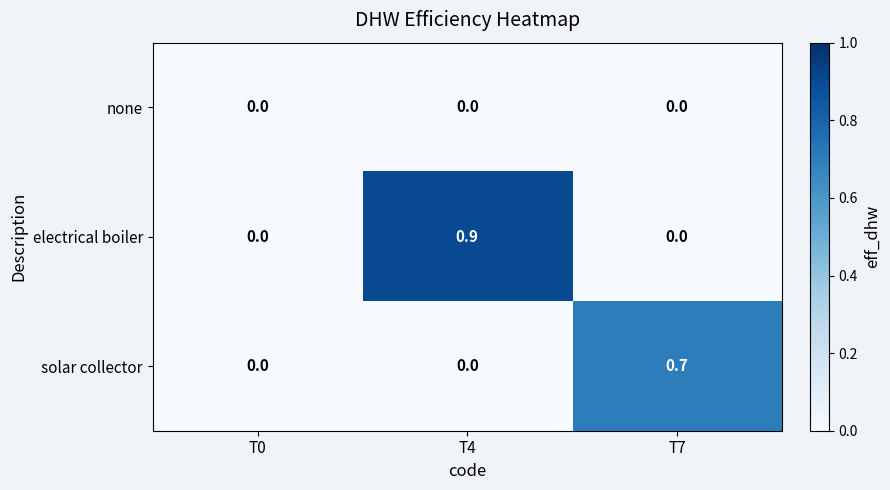

Reading left to right, extract all data points from this chart.

none: T0=0.0	T4=0.0	T7=0.0
electrical boiler: T0=0.0	T4=0.9	T7=0.0
solar collector: T0=0.0	T4=0.0	T7=0.7